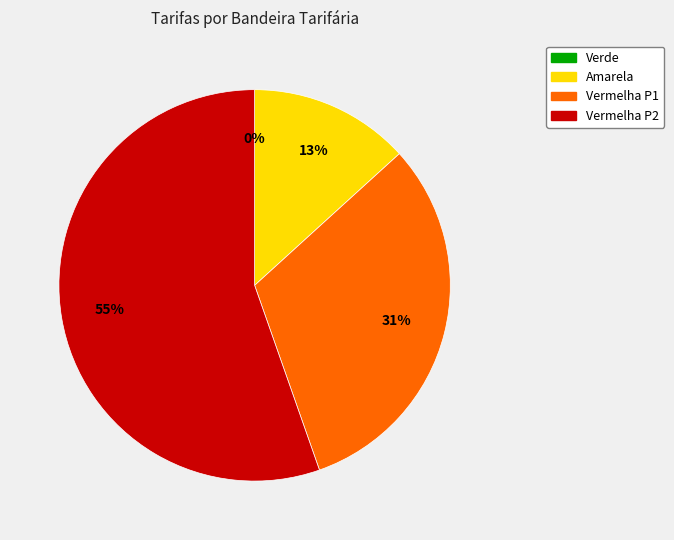

How many slices are in this pie chart?

4